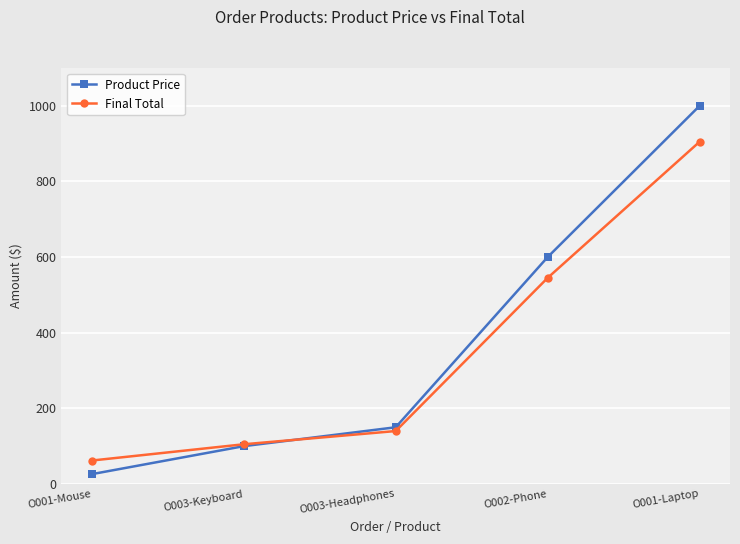

The Final Total series shows 905.0 at O001-Laptop. True or false?

True